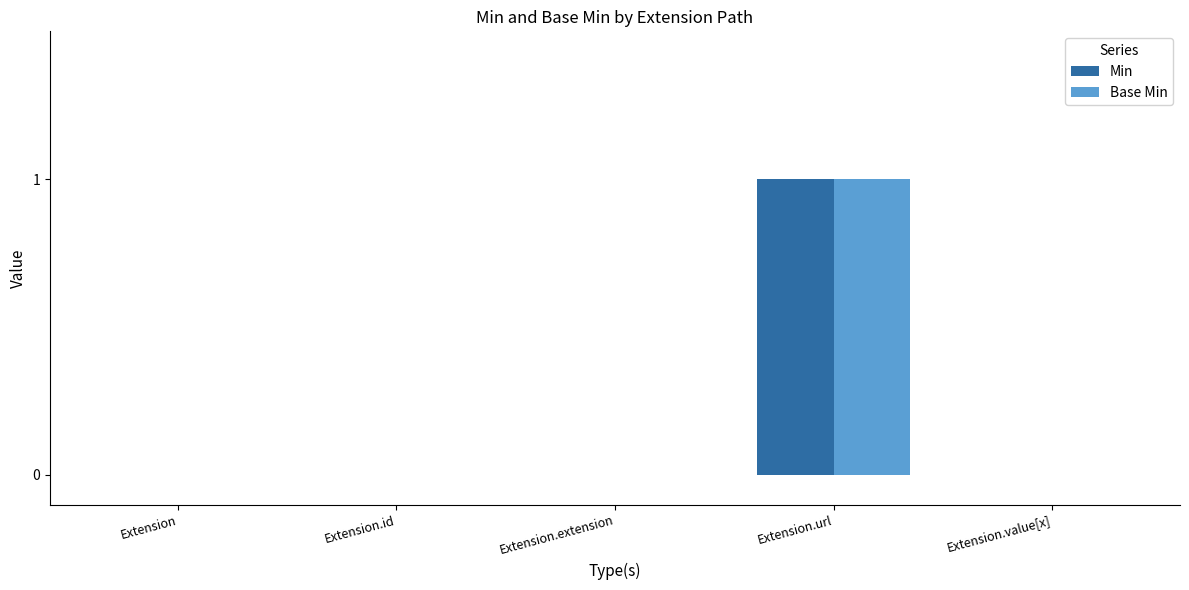

The Min series shows 0 at Extension.url. True or false?

False